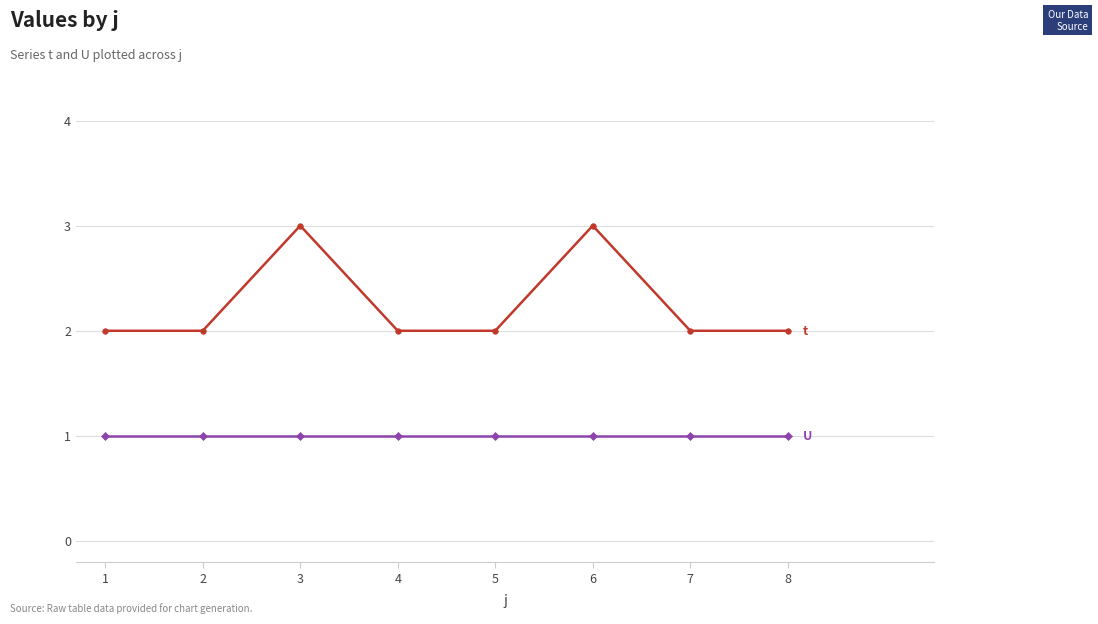

What is the maximum value shown in the chart?

3